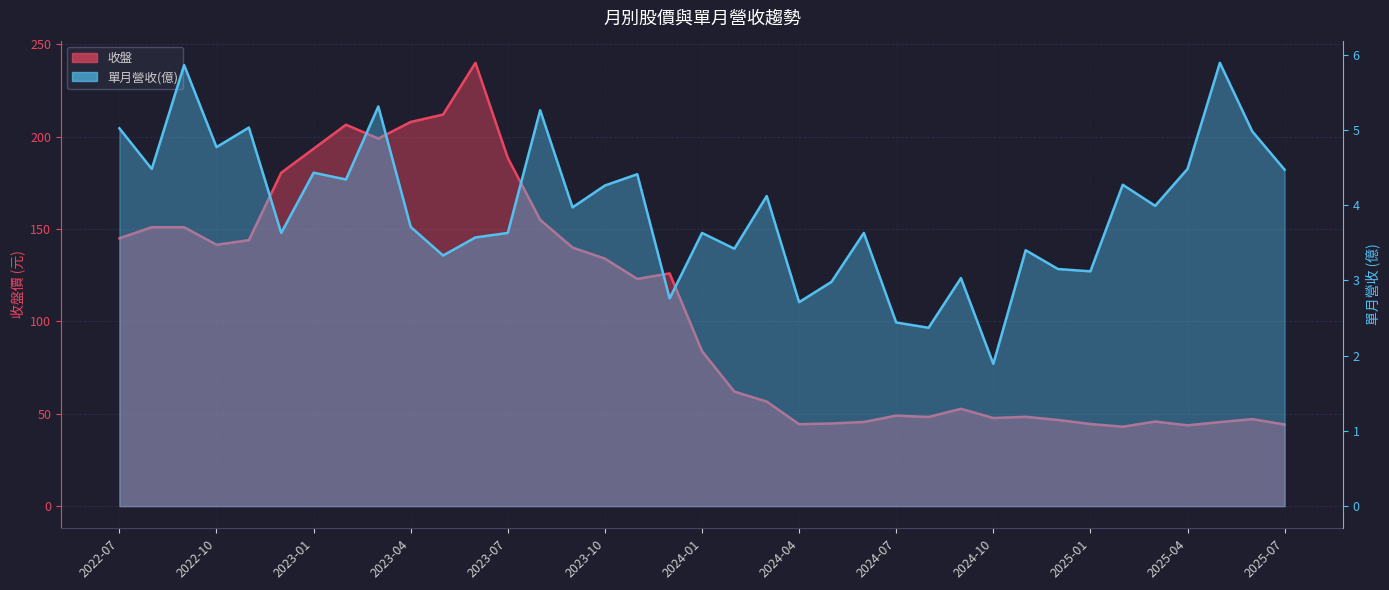

What is the maximum value for 單月營收(億)?

5.9